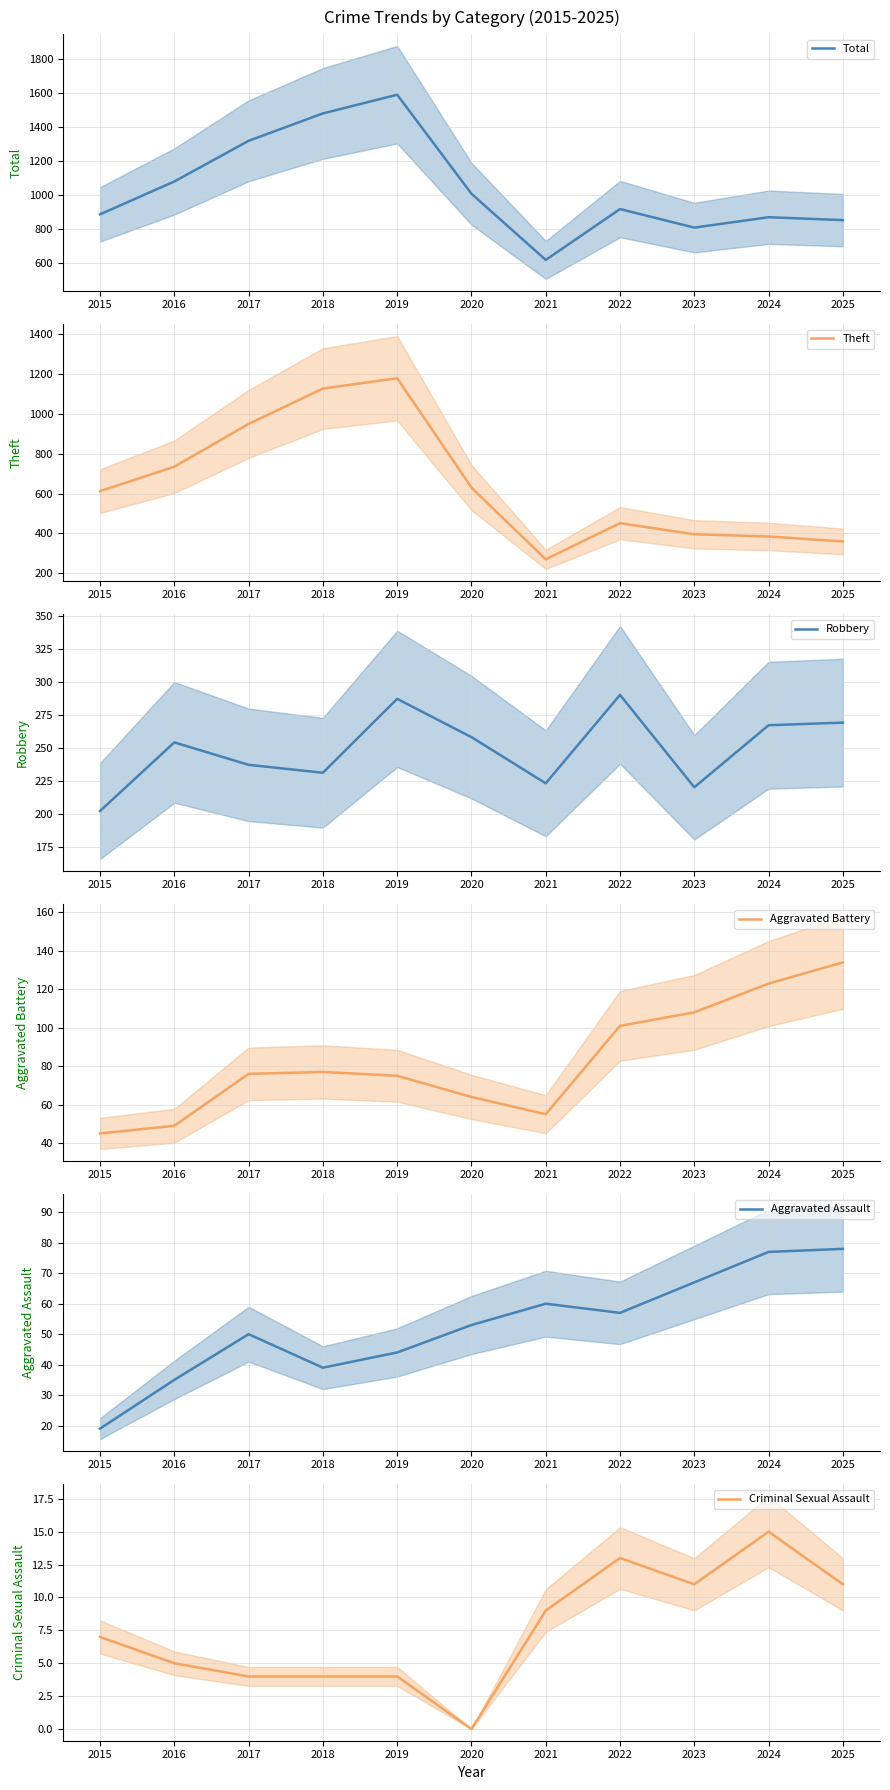

Which category has the lowest value across all series?

2020